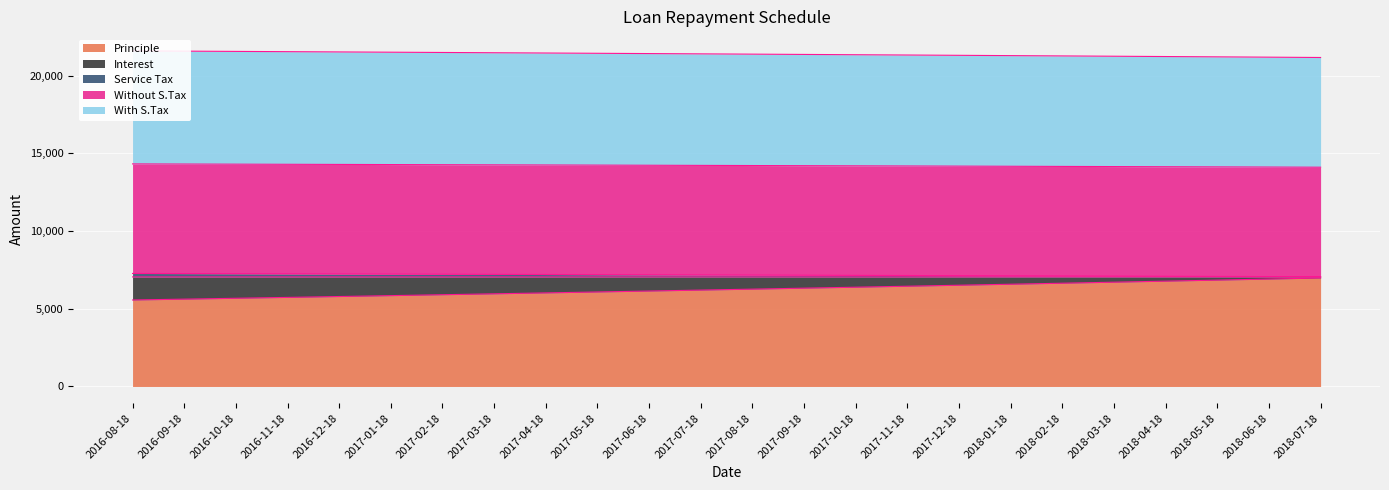

Reading left to right, transcribe all the data shown in this chart.

Principle: 5567.6	5622.7	5678.4	5734.6	5791.4	5848.7	5906.6	5965.1	6024.2	6083.8	6144.0	6204.9	6266.3	6328.3	6391.0	6454.2	6518.1	6582.7	6647.8	6713.6	6780.1	6847.2	6915.0	6983.4
Interest: 7275.4	7267.1	7258.8	7250.3	7241.8	7233.2	7224.5	7215.7	7206.9	7197.9	7188.9	7179.8	7170.6	7161.3	7151.9	7142.4	7132.8	7123.1	7113.3	7103.5	7093.5	7083.4	7073.3	7062.9
Service Tax: 21603.4	21586.8	21570.1	21553.3	21536.2	21519.0	21501.7	21484.1	21466.4	21448.5	21430.4	21412.2	21393.8	21375.2	21356.4	21337.4	21318.2	21298.8	21279.3	21259.6	21239.6	21219.5	21199.1	21178.4
Without S.Tax: 7052.6	7052.6	7052.6	7052.6	7052.6	7052.6	7052.6	7052.6	7052.6	7052.6	7052.6	7052.6	7052.6	7052.6	7052.6	7052.6	7052.6	7052.6	7052.6	7052.6	7052.6	7052.6	7052.6	7052.6
With S.Tax: 14328.0	14319.7	14311.4	14302.9	14294.4	14285.8	14277.1	14268.4	14259.5	14250.6	14241.5	14232.4	14223.2	14213.9	14204.5	14195.0	14185.4	14175.7	14166.0	14156.1	14146.1	14136.0	14125.9	14115.5